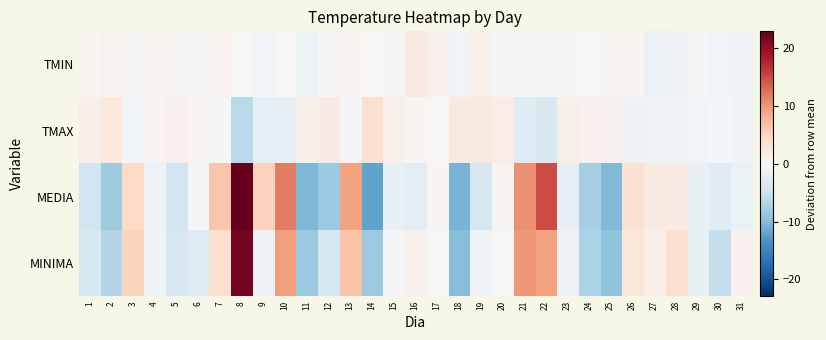

Rank the series at 19 from highest to lowest value.

TMAX, TMIN, MINIMA, MEDIA